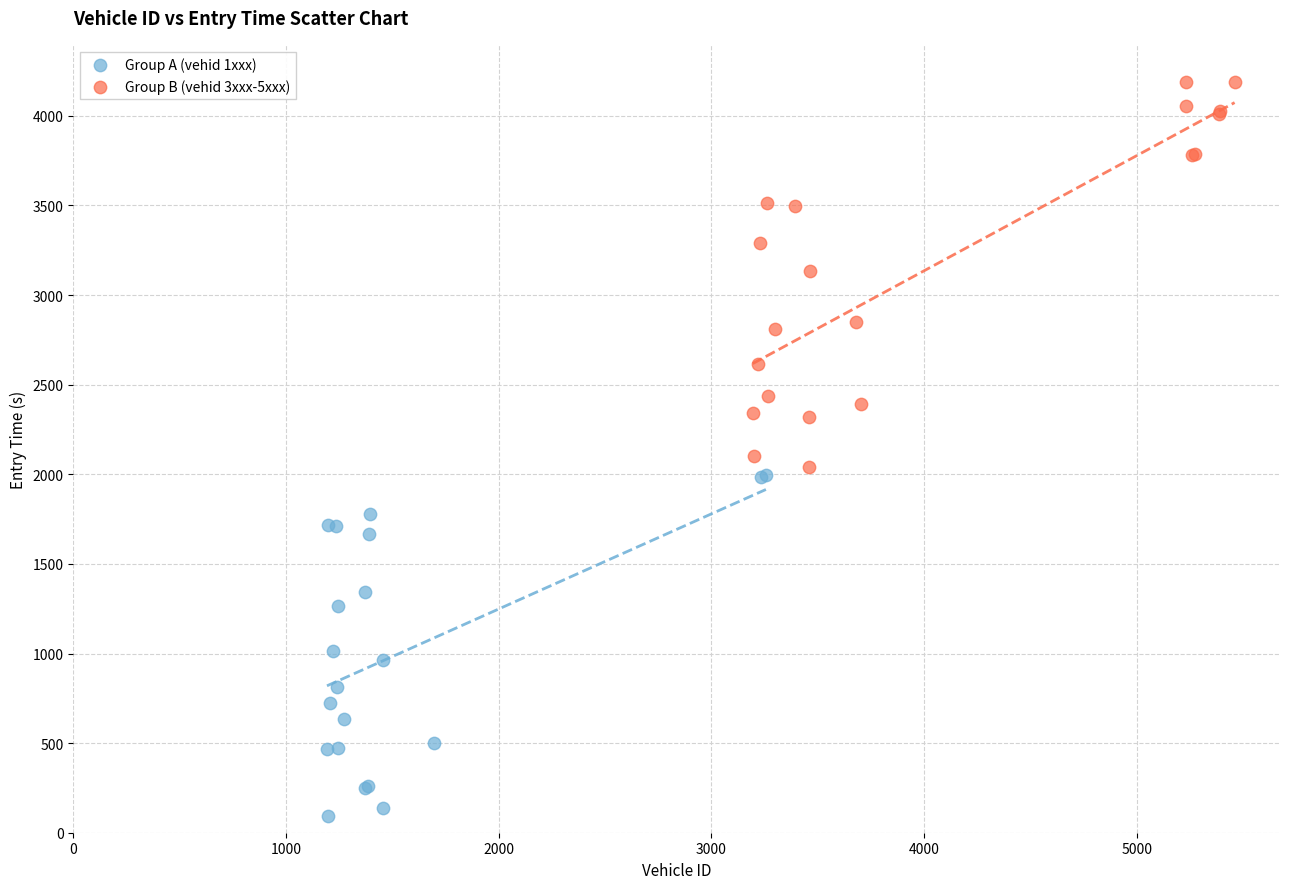

Which series reaches the maximum Y coordinate?

Group B (vehid 3xxx-5xxx)